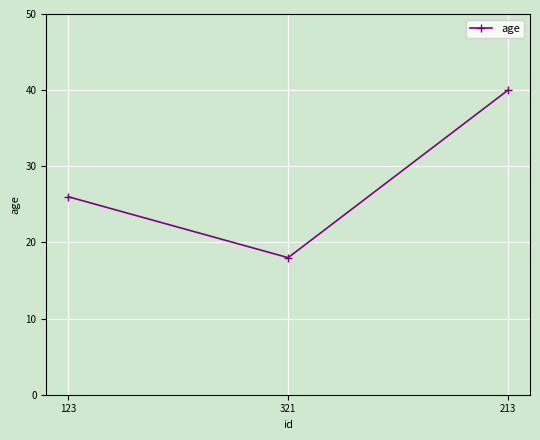

Reading left to right, what are all the values shown in this chart?

123=26	321=18	213=40